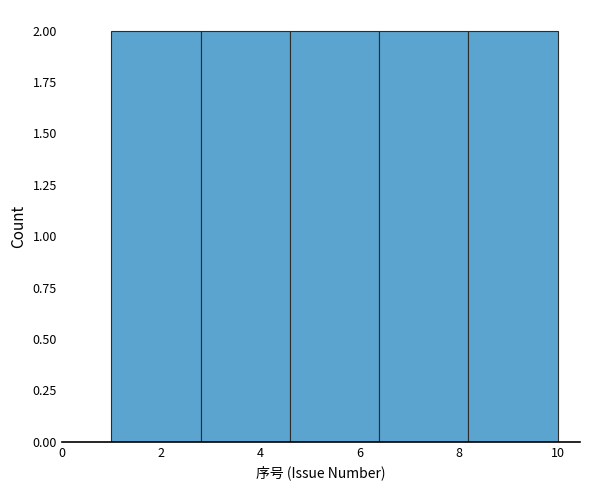

Reading left to right, list every bar in this chart as the range it spans on the x-axis followed by its height. The values are not printed on the chart, so give them approximately, as read against the axis.

1.0 to 2.8: 2
2.8 to 4.6: 2
4.6 to 6.4: 2
6.4 to 8.2: 2
8.2 to 10.0: 2